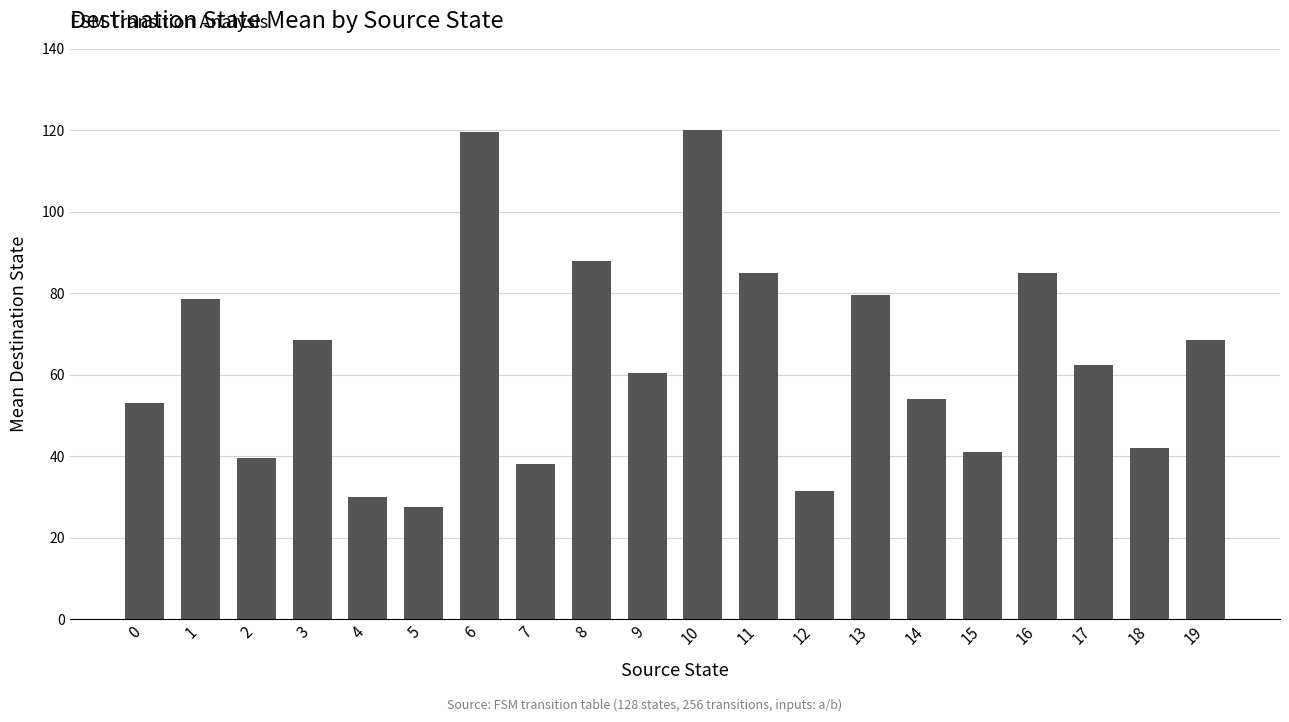

Between 18 and 7, which is larger?

18